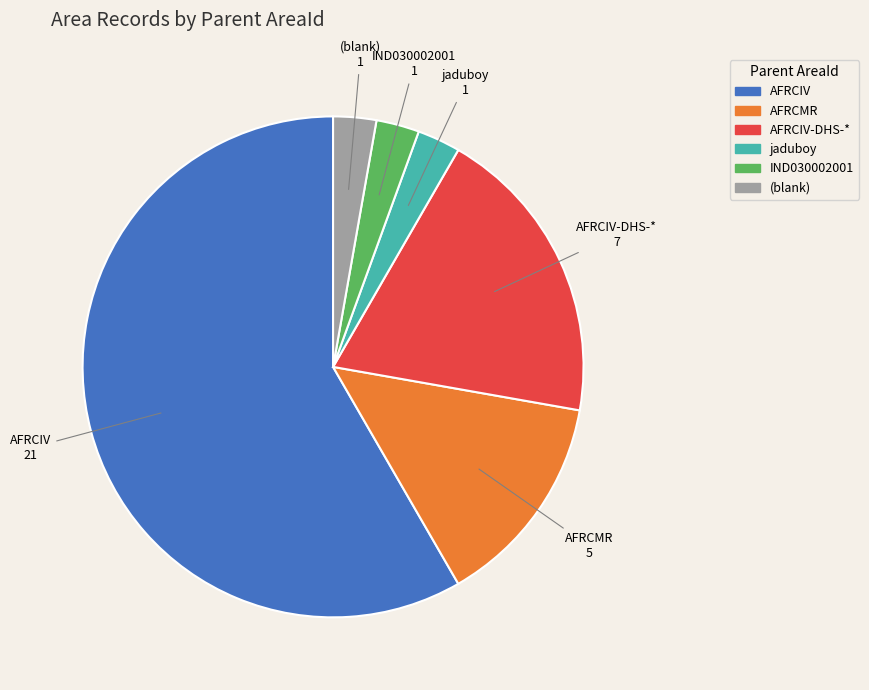

Is there any slice that represents more than half of the pie?

Yes